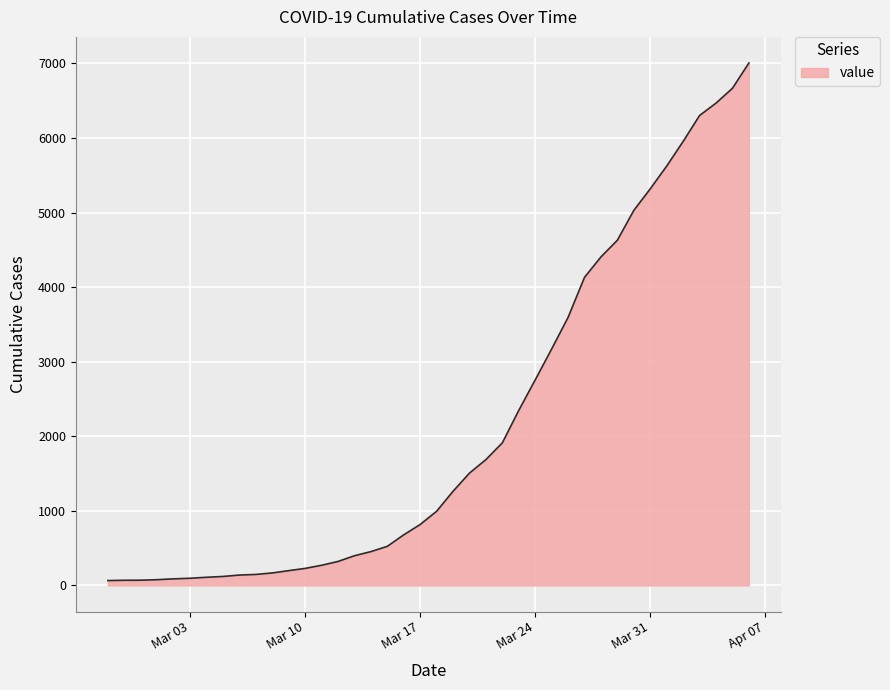

What is the greatest value displayed?

7005